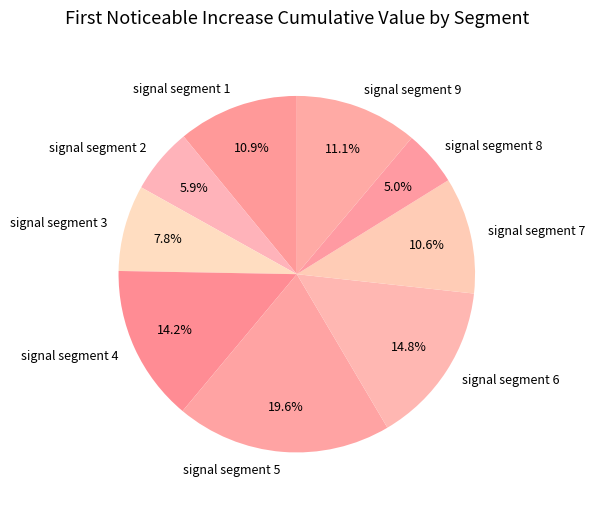

Which slice is the largest?

signal segment 5